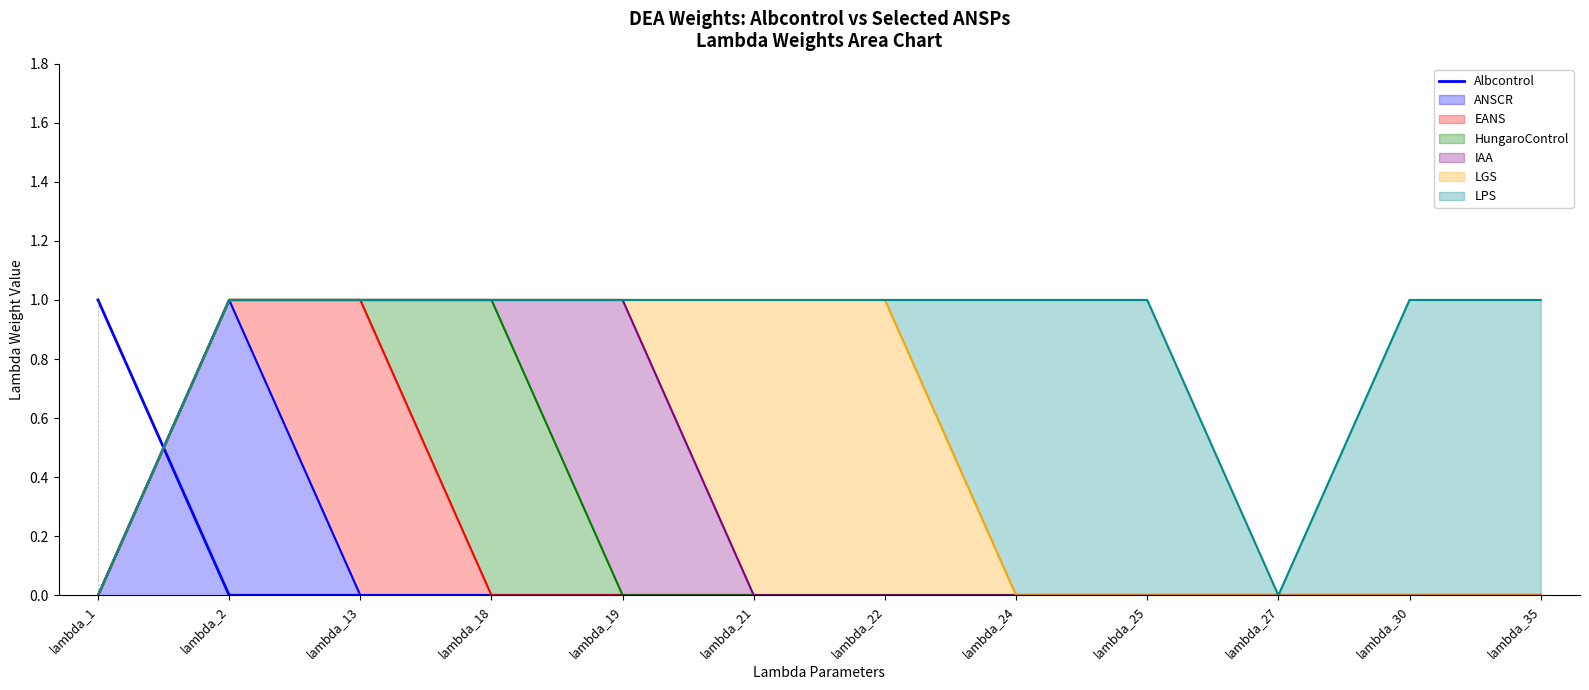

Rank the categories by value from highest to lowest.

lambda_1, lambda_2, lambda_13, lambda_18, lambda_19, lambda_21, lambda_22, lambda_24, lambda_25, lambda_27, lambda_30, lambda_35